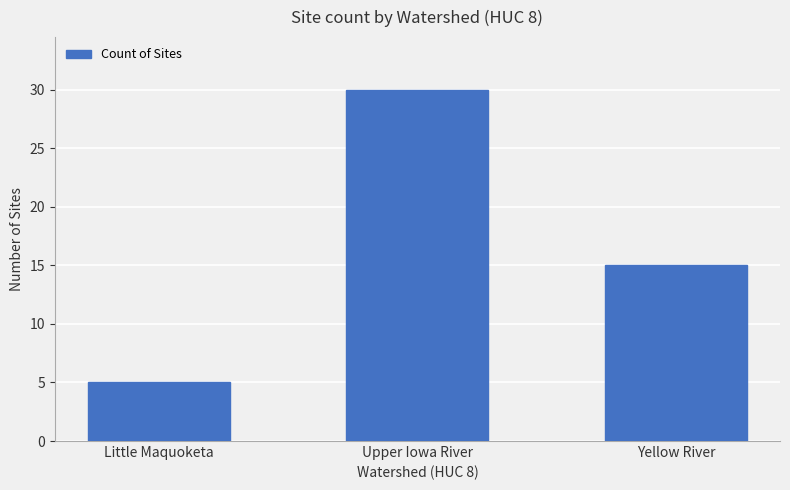

What is the approximate value at Upper Iowa River?

30